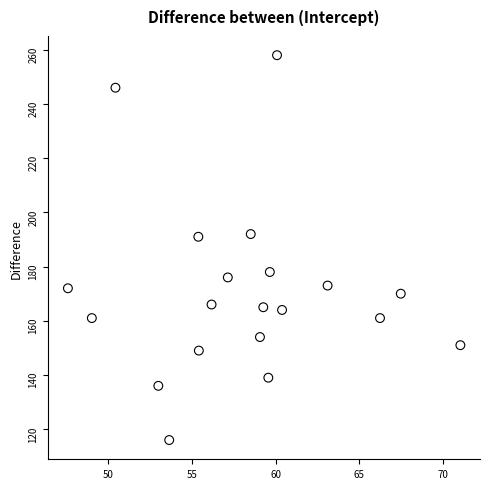

What is the range of Y values (max minus min)?

142